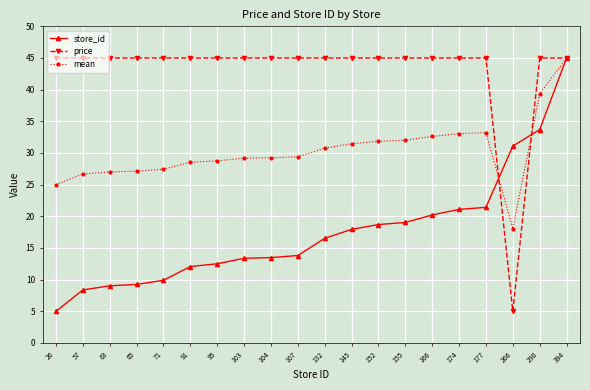

At 290, list the series in order from smallest to largest.

store_id, mean, price